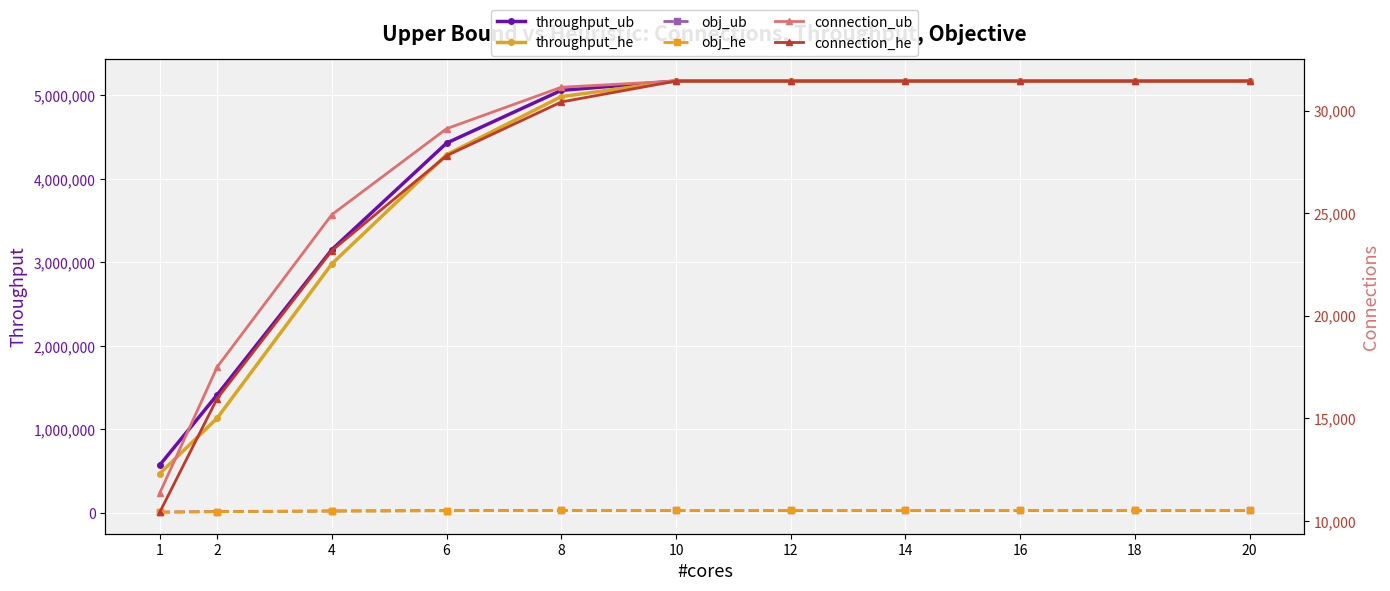

Rank the series by their maximum value, from highest to lowest.

throughput_ub, throughput_he, obj_ub, obj_he, connection_ub, connection_he